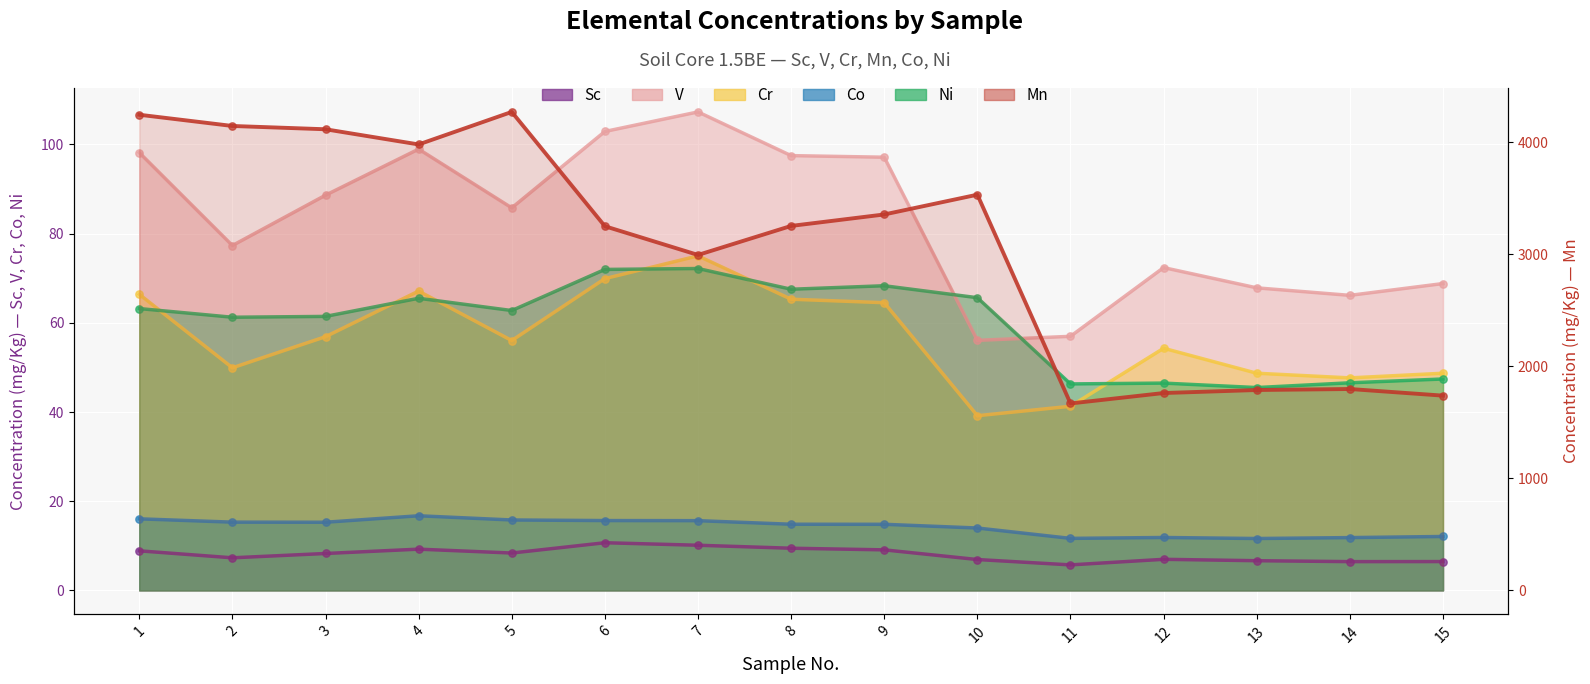

What are all the series names shown in the legend?

Sc, V, Cr, Mn, Co, Ni